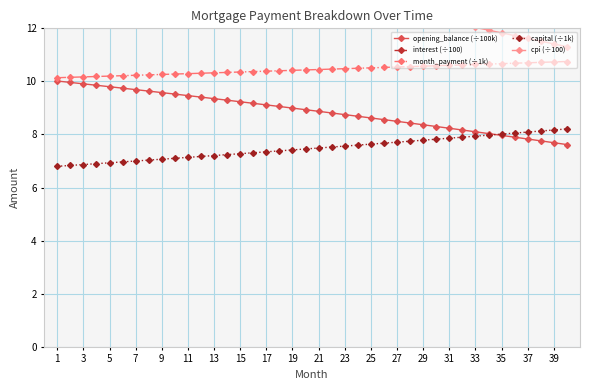

What is the greatest value displayed?

33.4